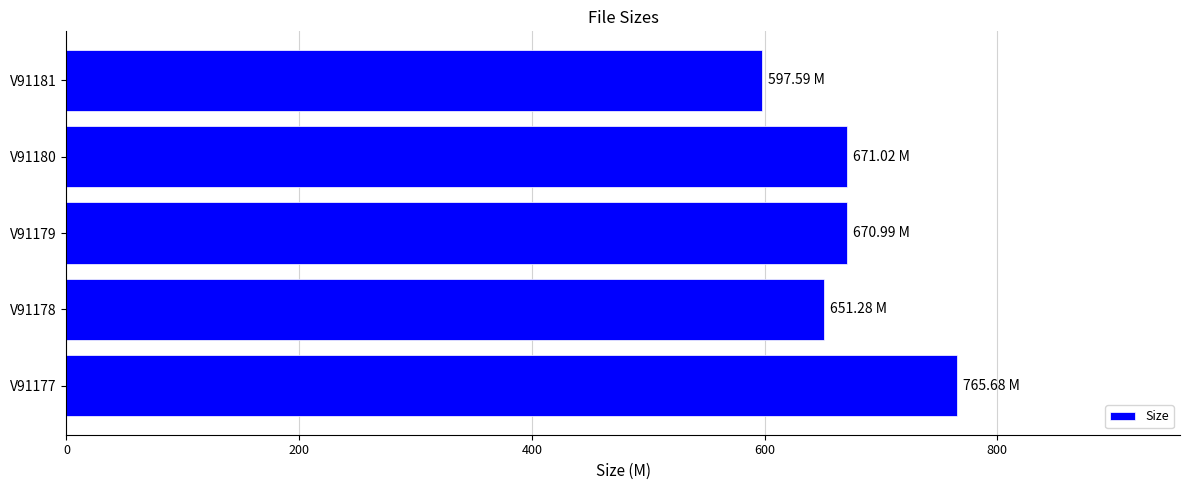

Between V91180 and V91181, which is larger?

V91180